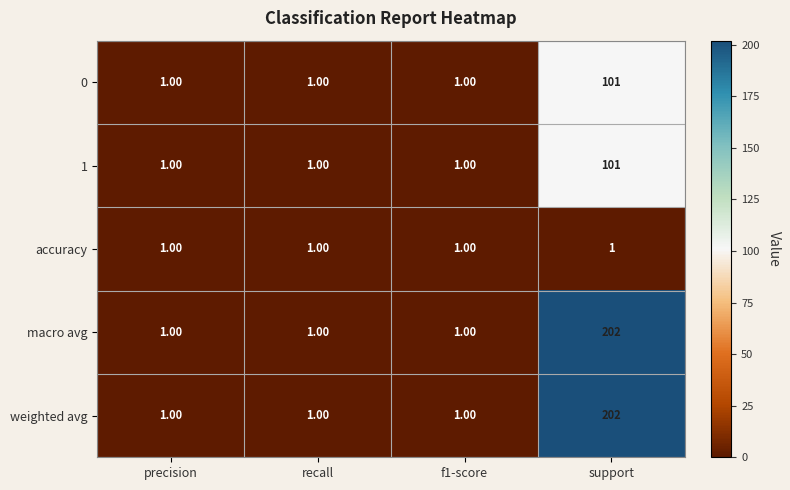

At how many categories does at least one series exceed 23?

1